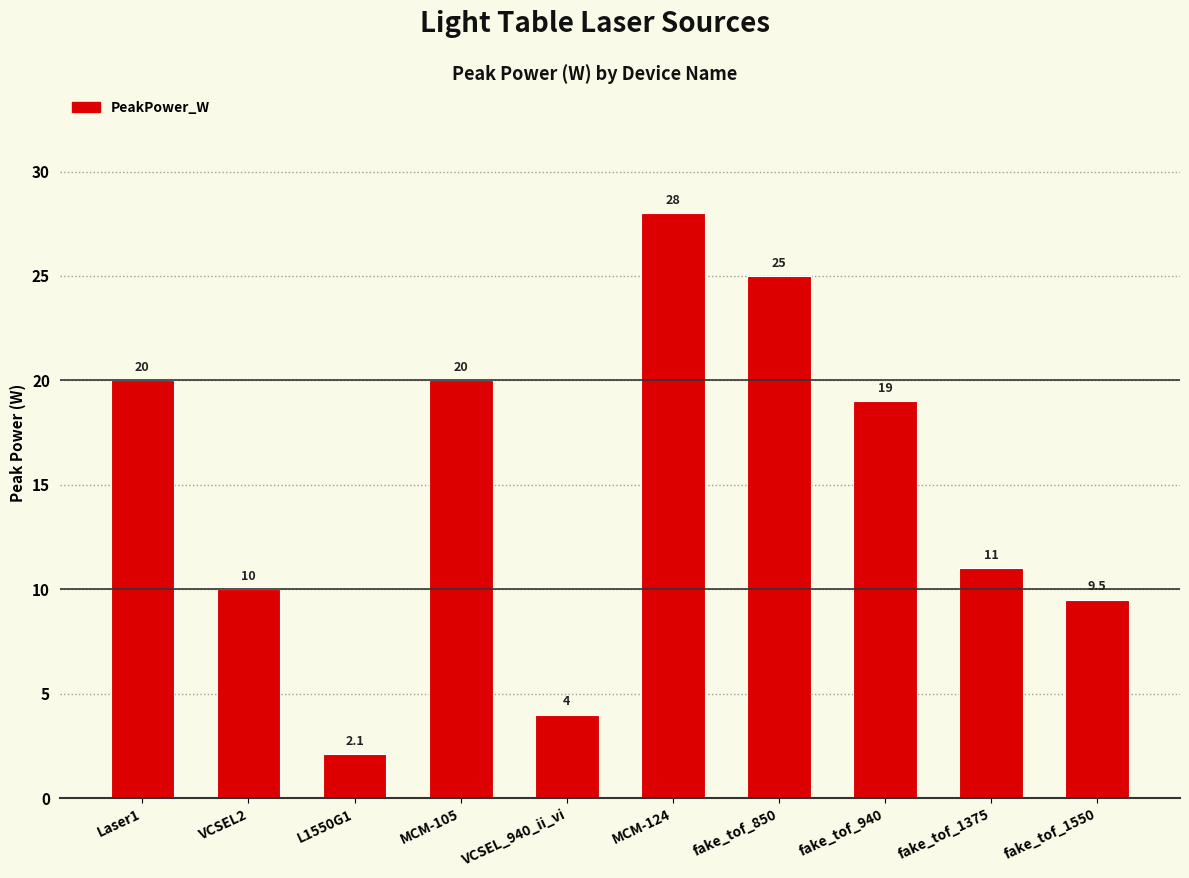

Which label corresponds to the smallest value in the chart?

L1550G1